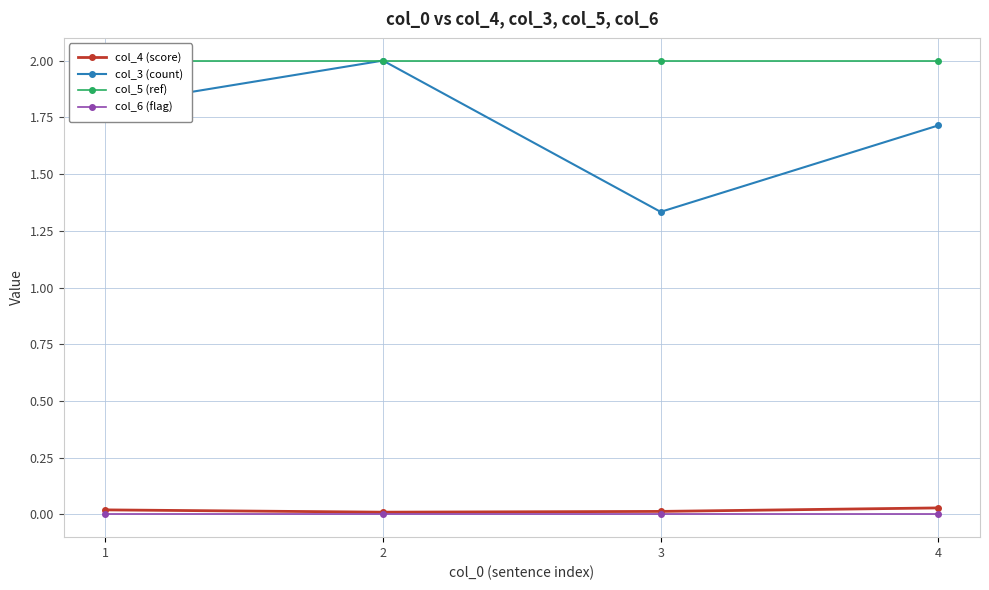

True or false: col_5 (ref) and col_3 (count) intersect in this chart.

False